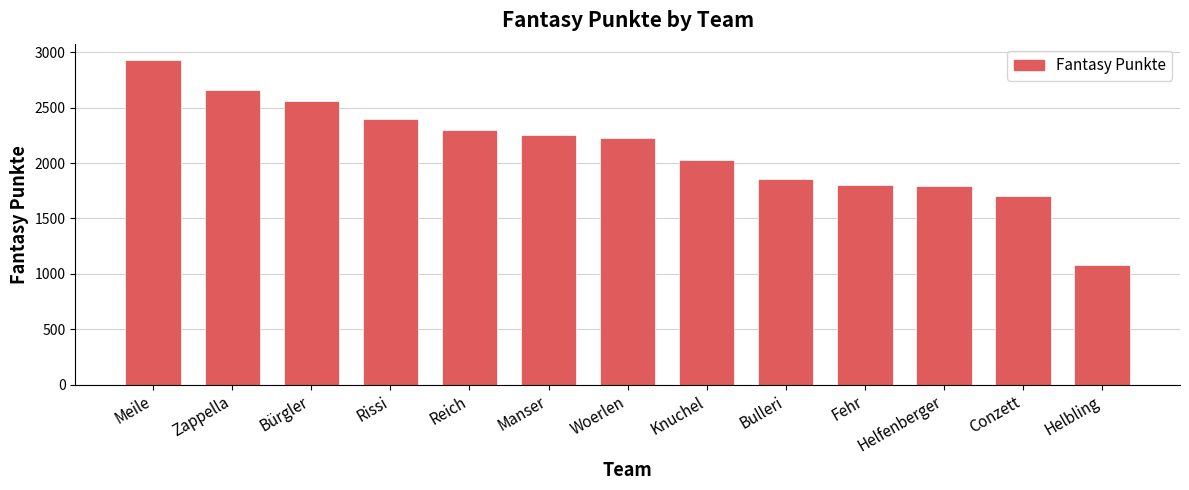

Which has a higher value, Bulleri or Meile?

Meile